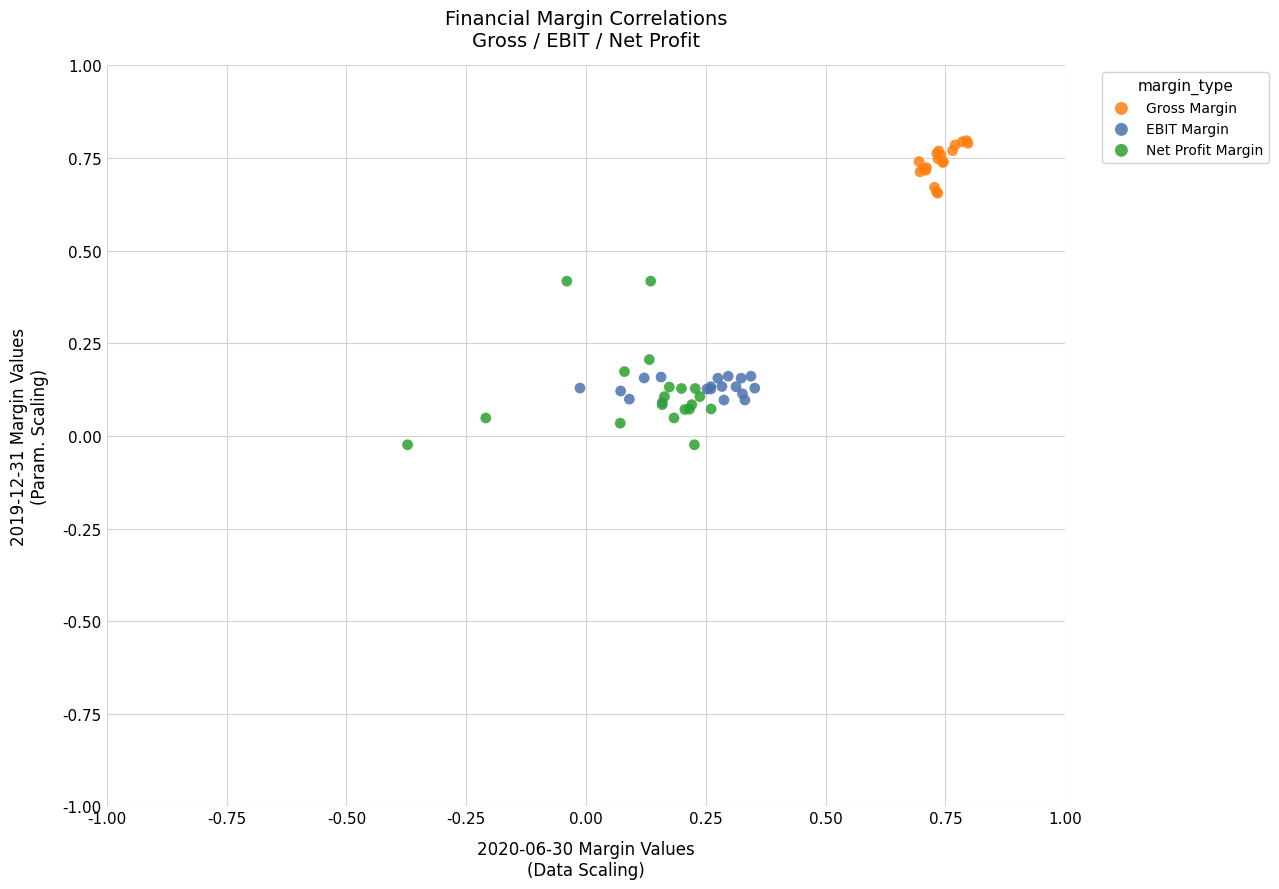

Which series has the largest Y range (max minus min)?

Net Profit Margin